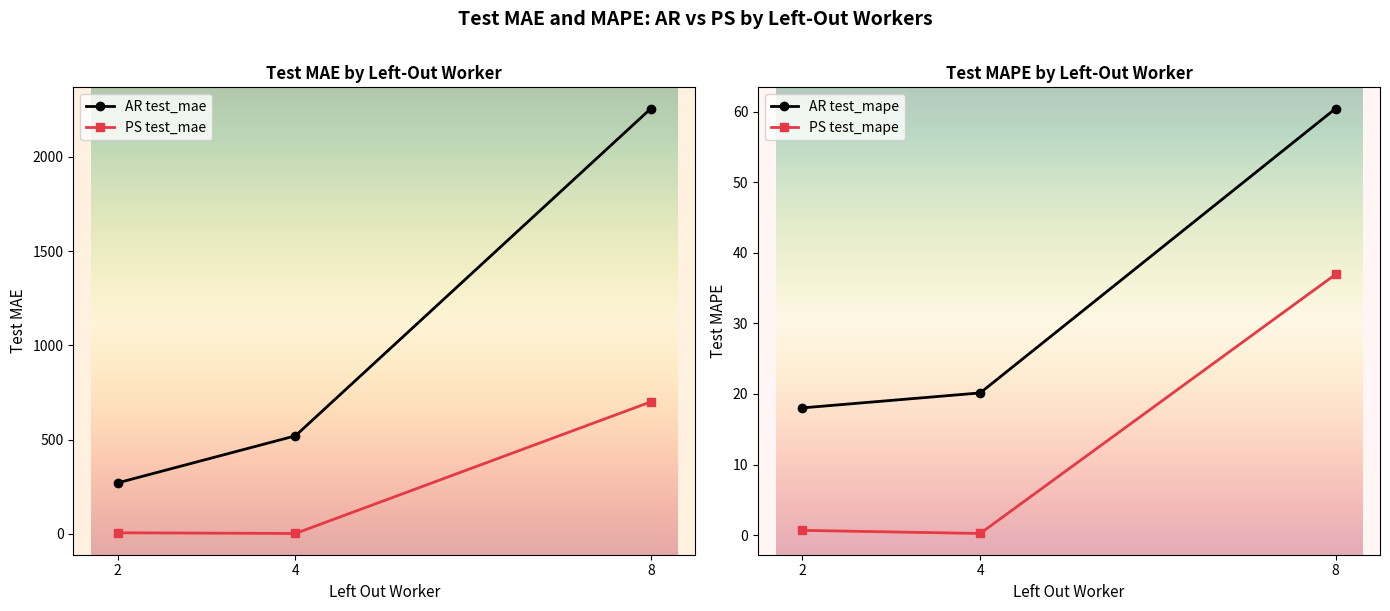

True or false: AR test_mae has a value of 416.8 at 2.

False